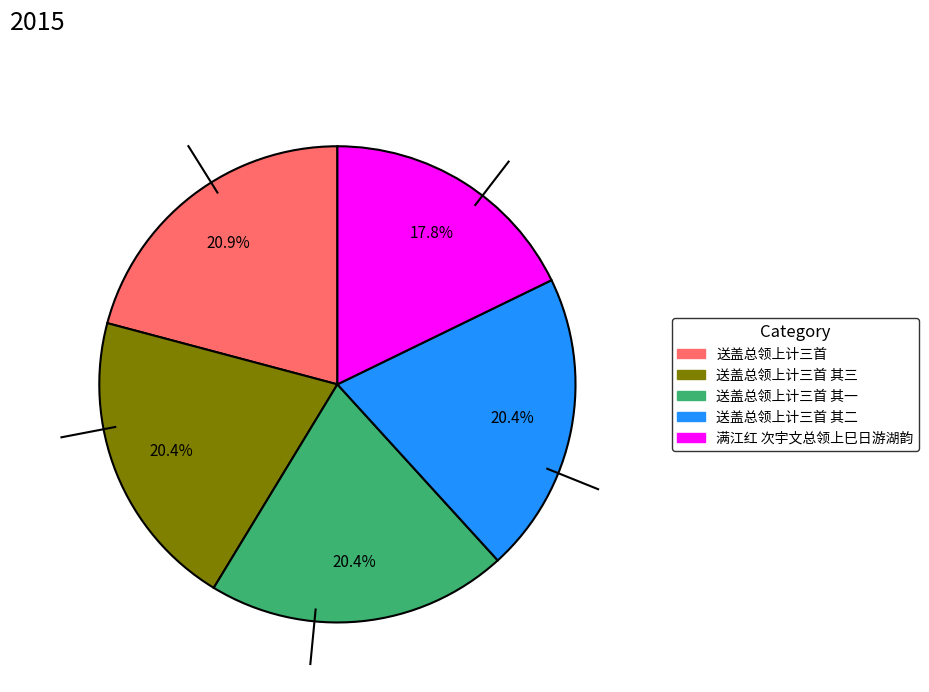

Does any single category account for the majority?

No